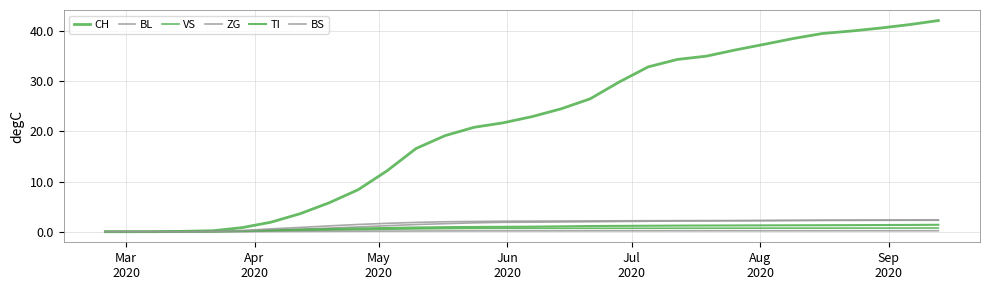

Is this an area chart (filled region under the line)?

No